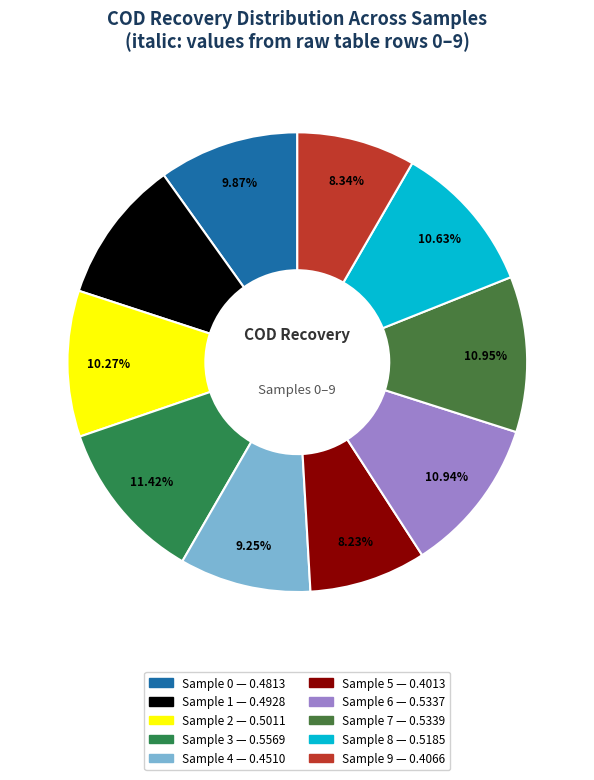

Count the number of slices in the pie.

10